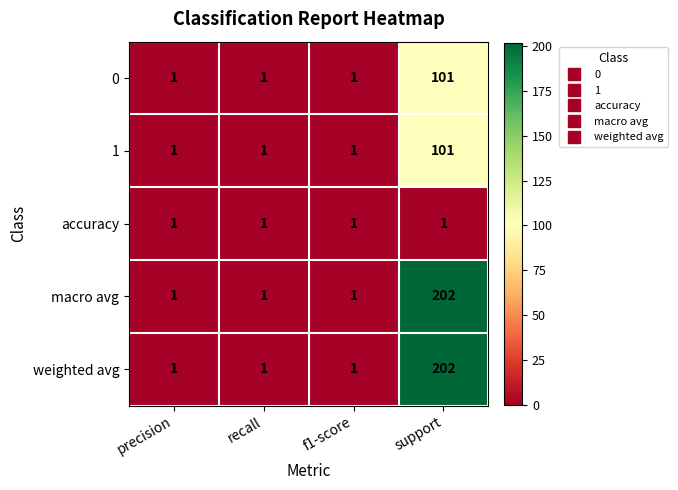

What is the difference between the highest and lowest values at support?

201